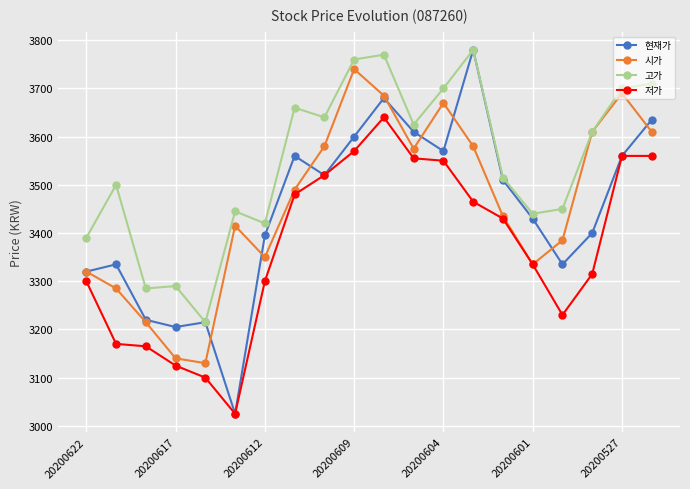

What is the average value of the 고가 series?

3545